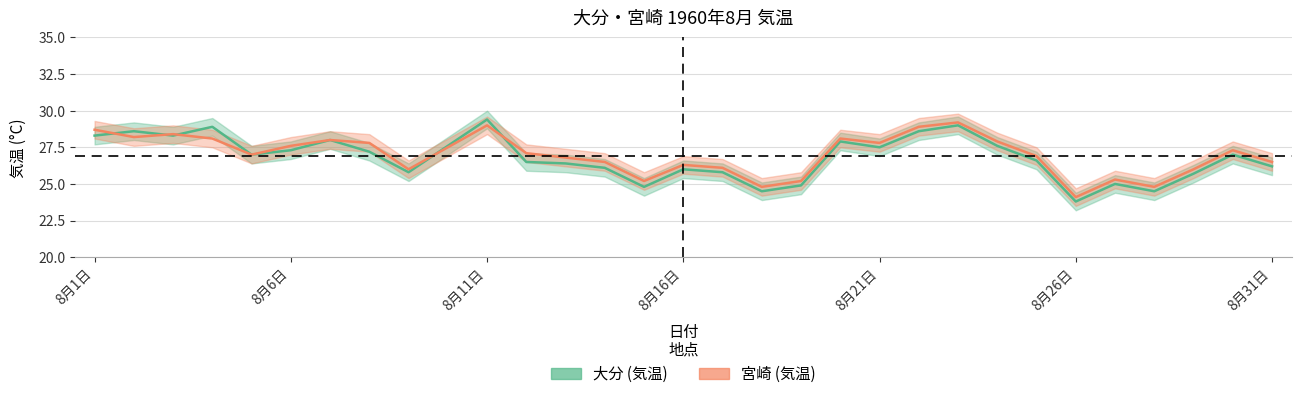

Reading left to right, transcribe all the data shown in this chart.

大分_気温: 8月1日=28.3	8月2日=28.6	8月3日=28.3	8月4日=28.9	8月5日=27.0	8月6日=27.3	8月7日=28.0	8月8日=27.2	8月9日=25.8	8月10日=27.6	8月11日=29.4	8月12日=26.5	8月13日=26.4	8月14日=26.1	8月15日=24.8	8月16日=26.0	8月17日=25.8	8月18日=24.5	8月19日=24.9	8月20日=27.9	8月21日=27.5	8月22日=28.6	8月23日=29.0	8月24日=27.6	8月25日=26.6	8月26日=23.8	8月27日=25.0	8月28日=24.5	8月29日=25.7	8月30日=27.0	8月31日=26.2
宮崎_気温: 8月1日=28.7	8月2日=28.2	8月3日=28.4	8月4日=28.1	8月5日=27.0	8月6日=27.6	8月7日=28.0	8月8日=27.8	8月9日=26.0	8月10日=27.5	8月11日=29.0	8月12日=27.1	8月13日=26.8	8月14日=26.5	8月15日=25.2	8月16日=26.3	8月17日=26.1	8月18日=24.8	8月19日=25.2	8月20日=28.1	8月21日=27.8	8月22日=28.9	8月23日=29.2	8月24日=27.9	8月25日=26.9	8月26日=24.1	8月27日=25.3	8月28日=24.8	8月29日=26.0	8月30日=27.3	8月31日=26.5